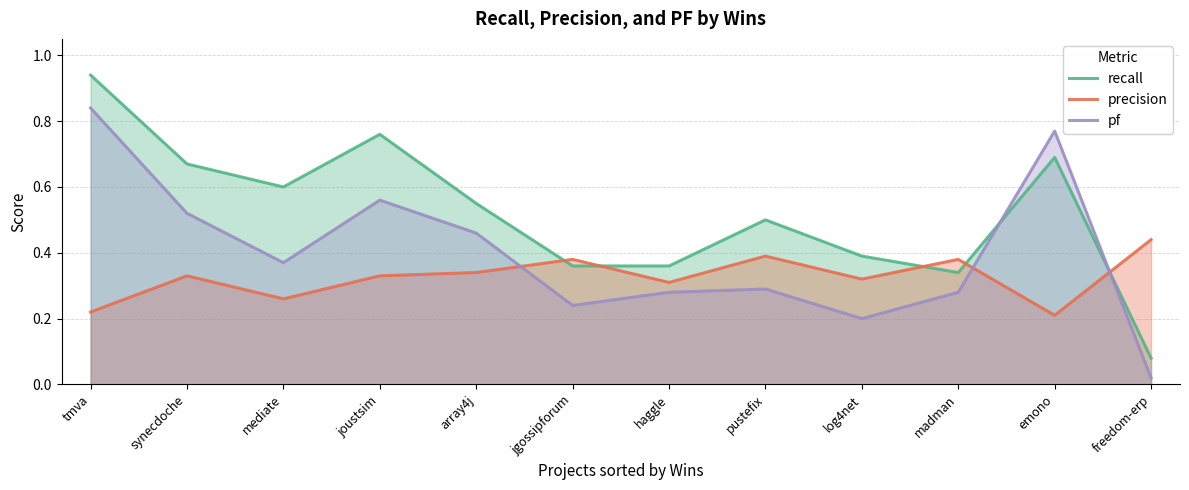

What is the label of the 4th point from the left?

joustsim